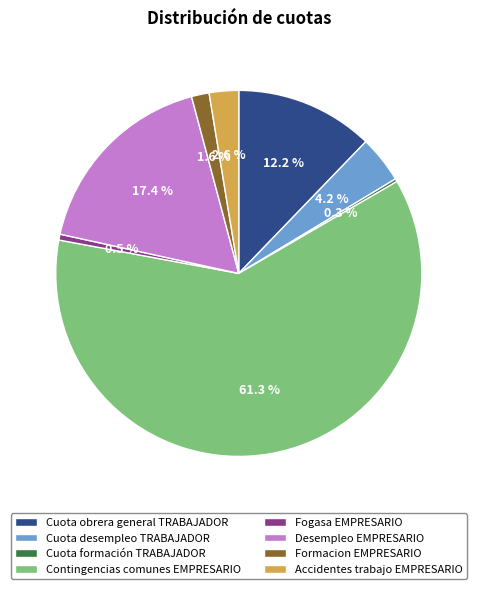

Is it true that Formacion EMPRESARIO is 2% of the pie?

True